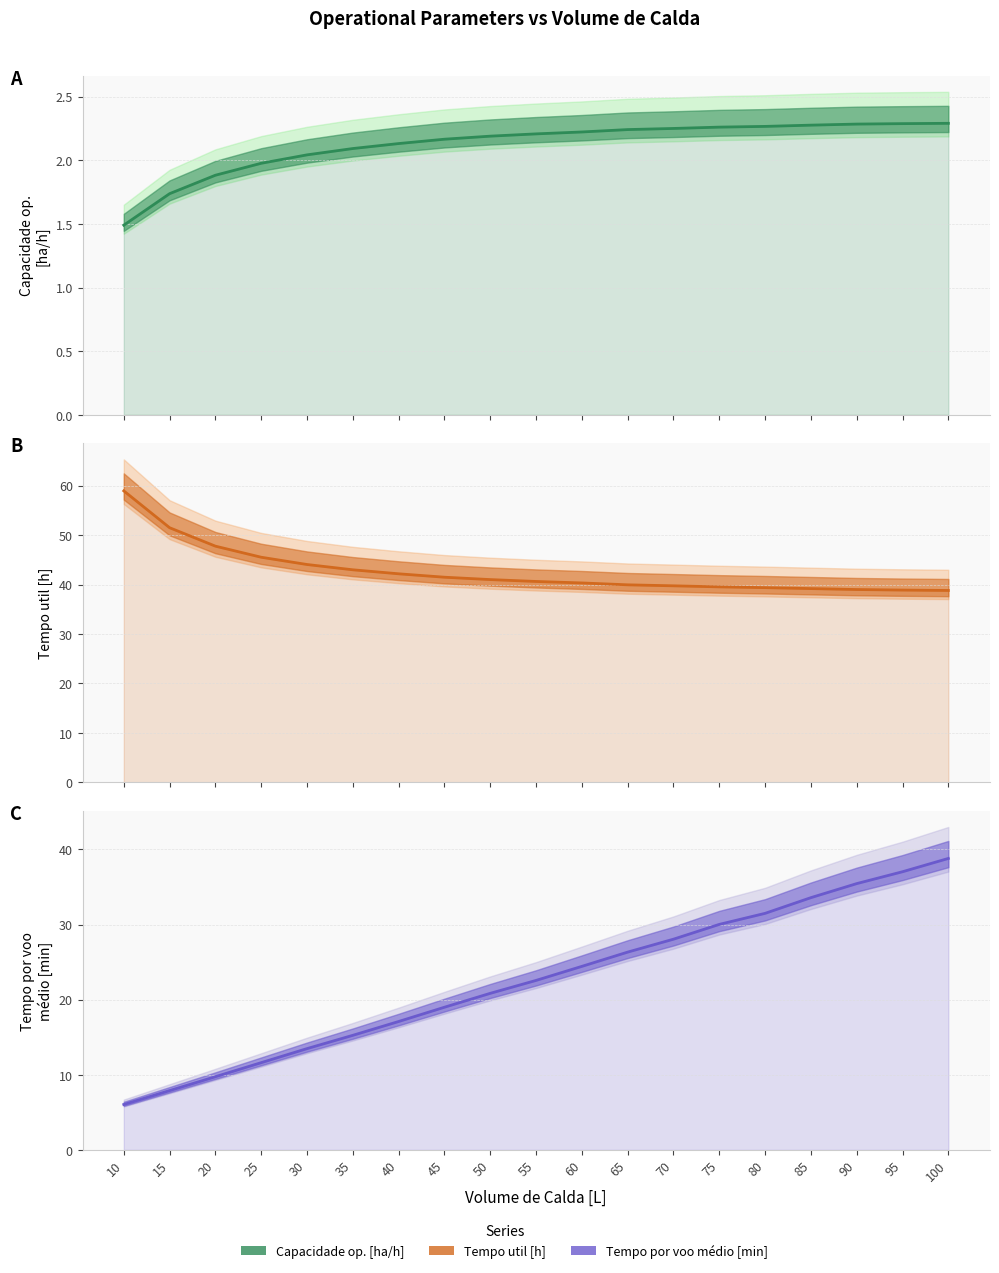

Reading right to left, transcribe all the data shown in this chart.

Capacidade op. [ha/h]: 100=2.3	95=2.3	90=2.3	85=2.3	80=2.3	75=2.3	70=2.3	65=2.2	60=2.2	55=2.2	50=2.2	45=2.2	40=2.1	35=2.1	30=2.0	25=2.0	20=1.9	15=1.7	10=1.5
Tempo util [h]: 100=38.8	95=38.9	90=39.0	85=39.2	80=39.4	75=39.5	70=39.8	65=40.0	60=40.3	55=40.6	50=41.0	45=41.5	40=42.2	35=43.0	30=44.1	25=45.5	20=47.8	15=51.5	10=59.0
Tempo por voo medio [min]: 100=38.8	95=37.0	90=35.5	85=33.6	80=31.5	75=30.0	70=28.1	65=26.3	60=24.4	55=22.6	50=20.9	45=19.0	40=17.1	35=15.3	30=13.5	25=11.6	20=9.8	15=7.9	10=6.0